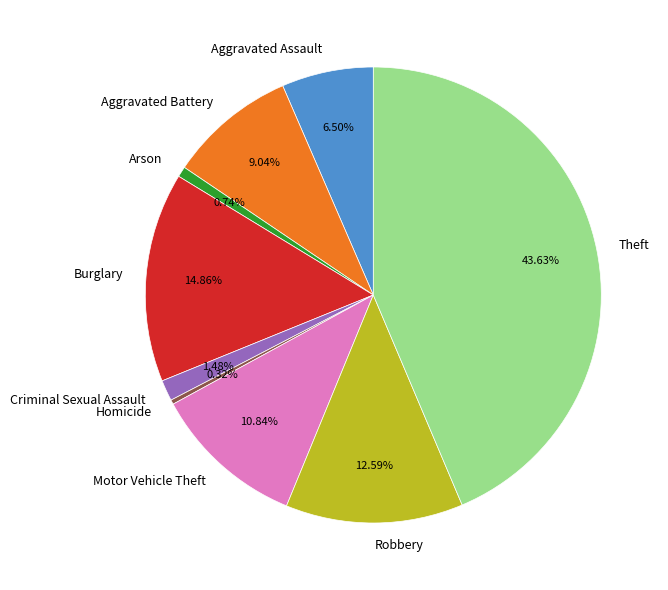

Do Homicide and Burglary together represent more than half of the pie?

No